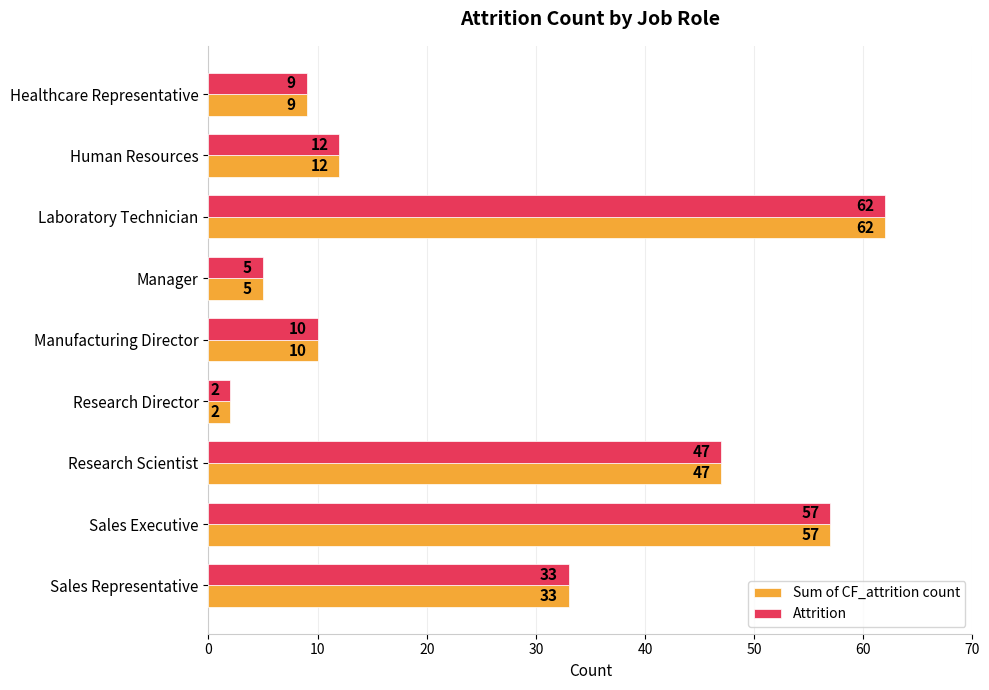

Which category has the highest value in the Attrition series?

Laboratory Technician